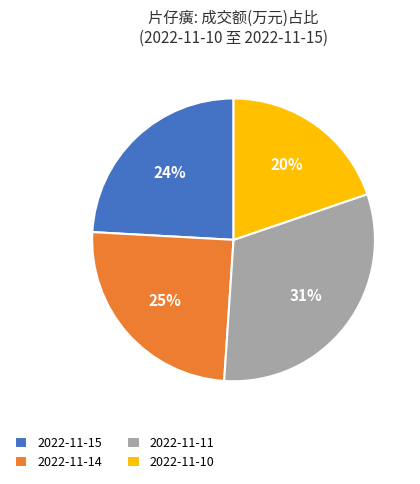

Is the sum of 2022-11-14 and 2022-11-15 greater than half?

No